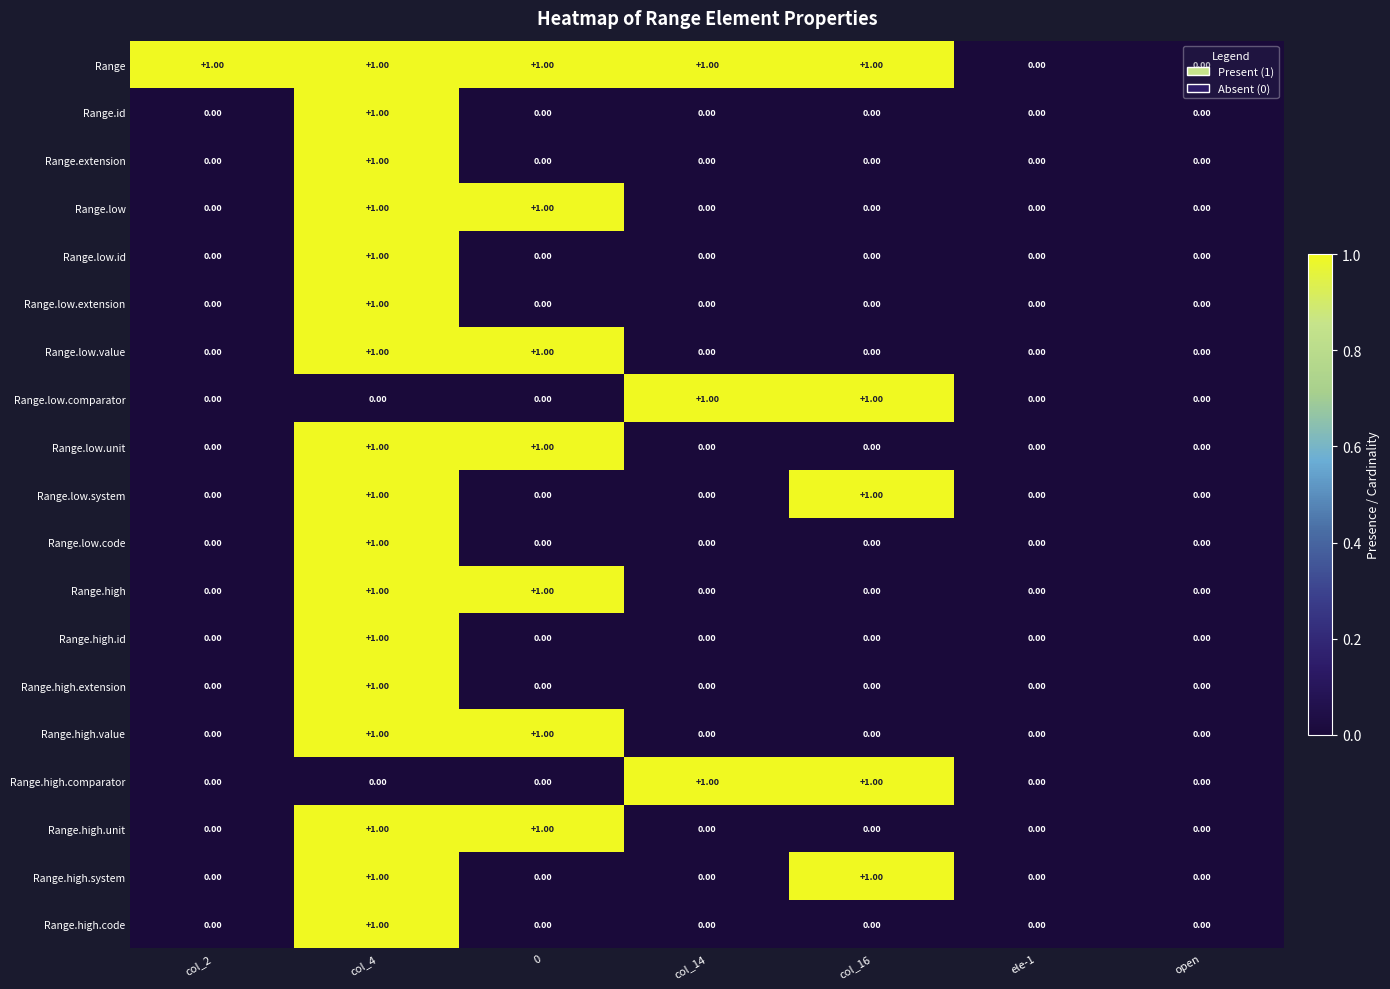

Which series has the largest total across all categories?

Range